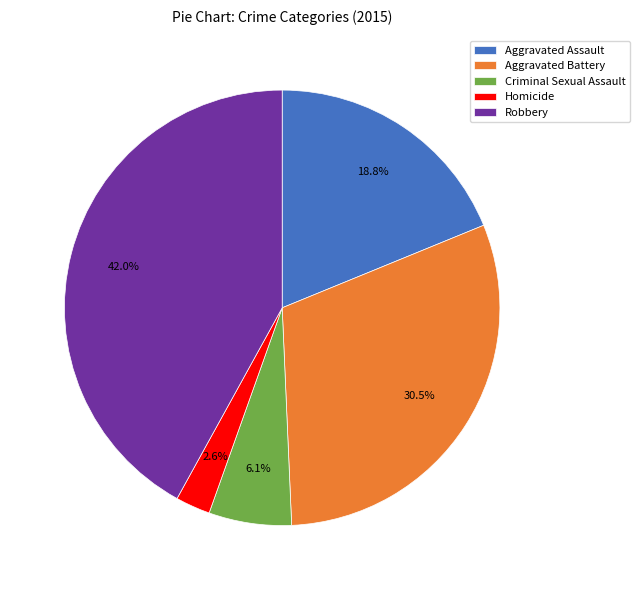

Does Aggravated Battery represent more than half of the total?

No